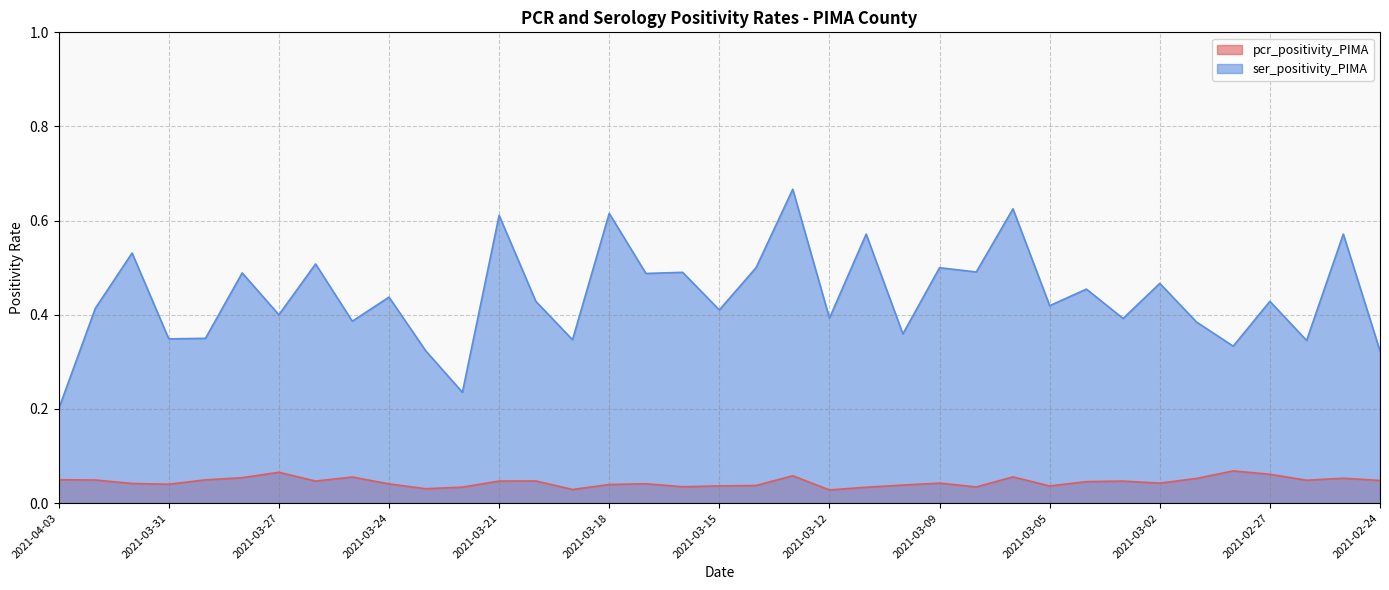

Which label corresponds to the largest value in the chart?

2021-03-13